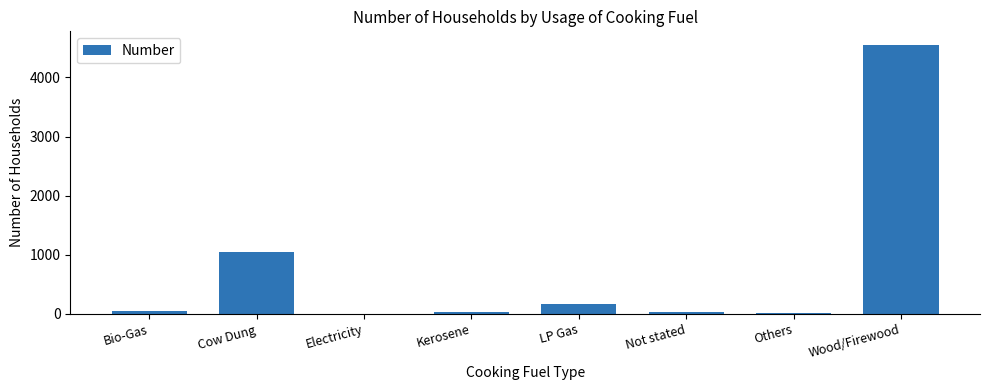

True or false: the data shows 26 at Not stated.

True